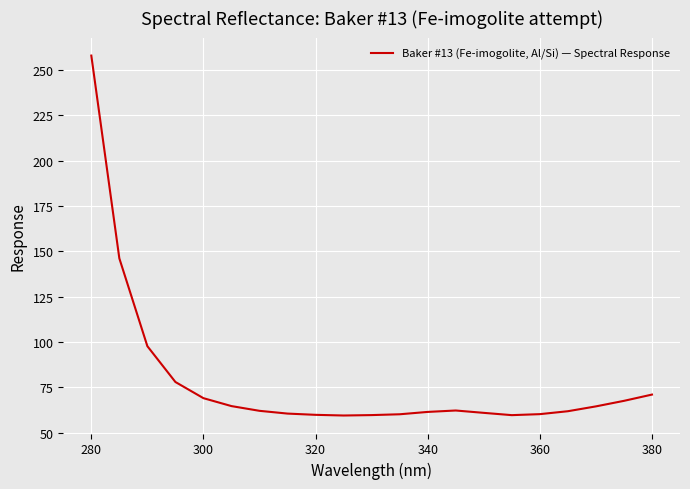

What is the smallest value displayed?

59.4